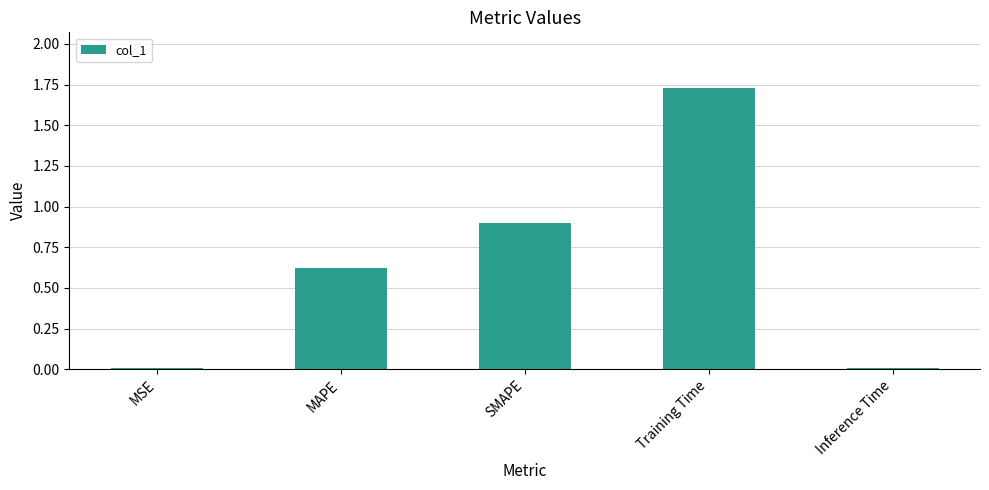

Are the bars grouped side by side (vs. stacked)?

No